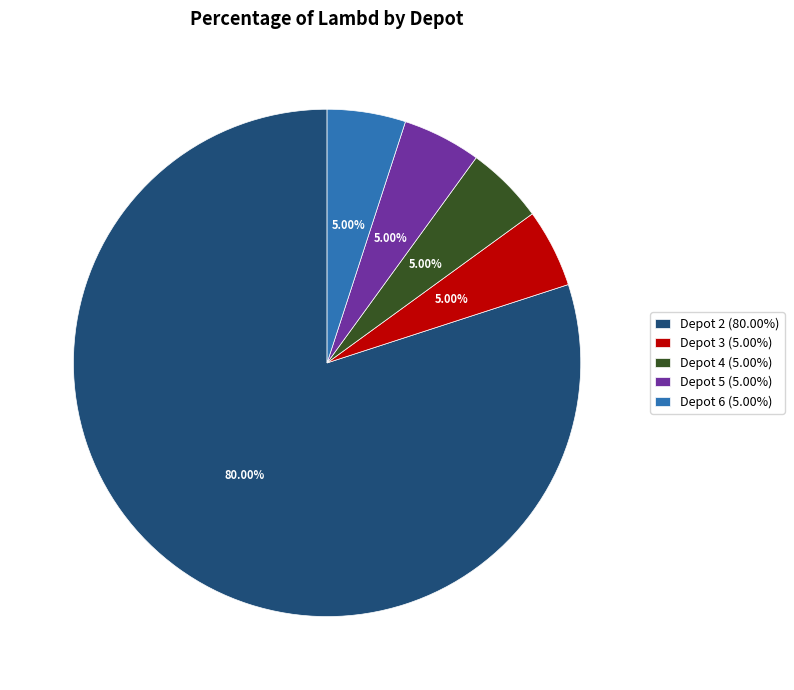

Is the sum of Depot 6 (5.00%) and Depot 5 (5.00%) greater than half?

No